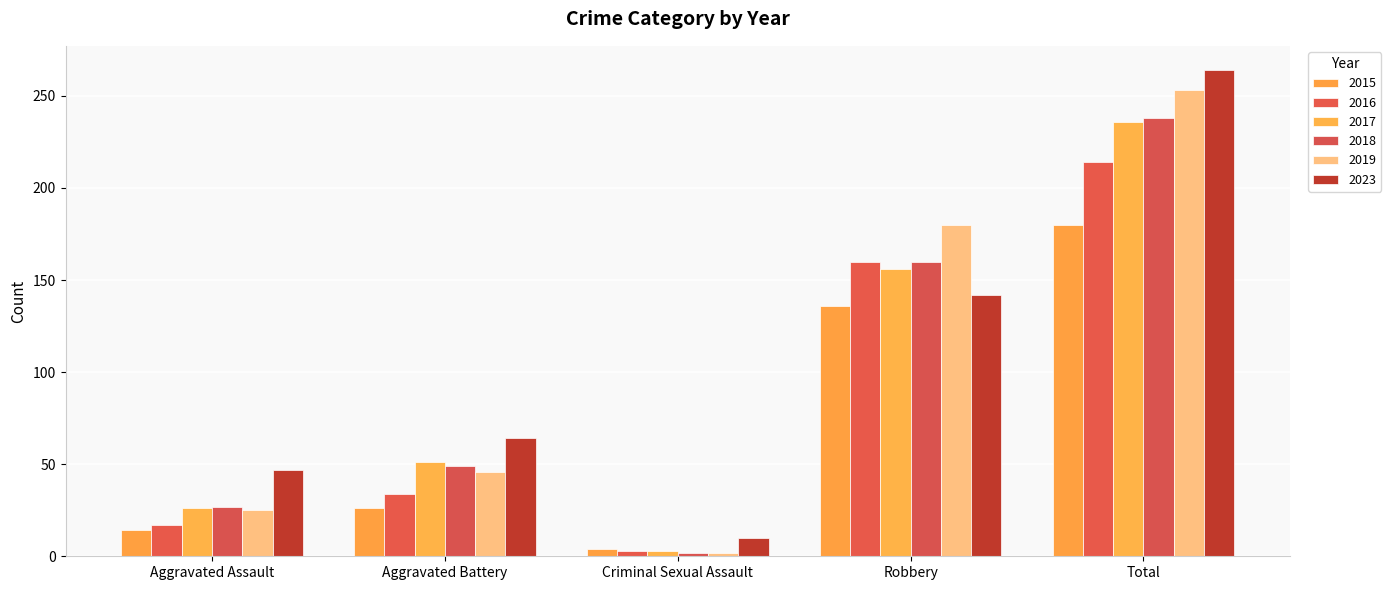

What is the label of the 5th bar from the left?

Total